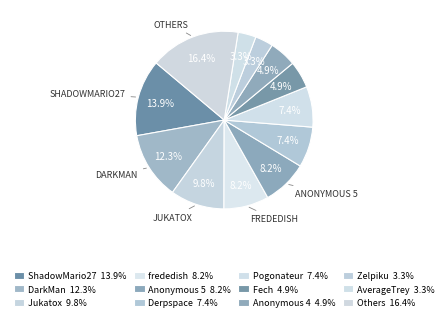

Count the number of slices in the pie.

12